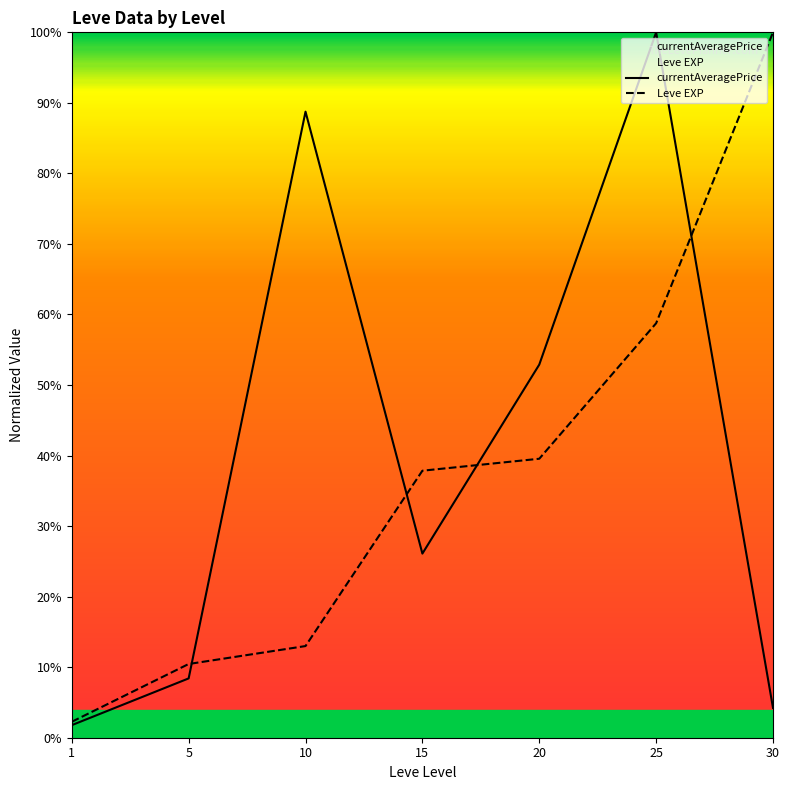

Which category has the lowest value across all series?

1